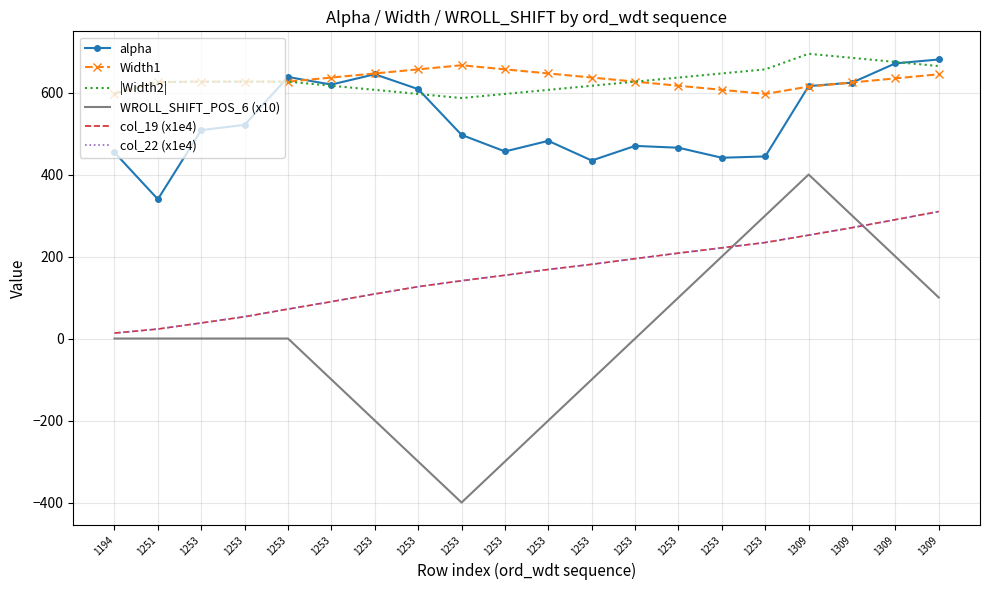

Reading left to right, extract all data points from this chart.

alpha: 1194=453.7	1251=339.7	1253=508.3	1253=521.2	1253=637.8	1253=619.4	1253=644.6	1253=608.2	1253=496.7	1253=456.3	1253=482.1	1253=434.1	1253=469.8	1253=465.3	1253=440.9	1253=444.1	1309=615.7	1309=624.1	1309=671.1	1309=680.6
Width1: 1194=597.0	1251=625.5	1253=626.5	1253=626.5	1253=626.5	1253=636.5	1253=646.5	1253=656.5	1253=666.5	1253=656.5	1253=646.5	1253=636.5	1253=626.5	1253=616.5	1253=606.5	1253=596.5	1309=614.5	1309=624.5	1309=634.5	1309=644.5
|Width2|: 1194=597.0	1251=625.5	1253=626.5	1253=626.5	1253=626.5	1253=616.5	1253=606.5	1253=596.5	1253=586.5	1253=596.5	1253=606.5	1253=616.5	1253=626.5	1253=636.5	1253=646.5	1253=656.5	1309=694.5	1309=684.5	1309=674.5	1309=664.5
WROLL_SHIFT_POS_6 (x10): 1194=0.0	1251=0.0	1253=0.0	1253=0.0	1253=0.0	1253=-100.0	1253=-200.0	1253=-300.0	1253=-400.0	1253=-300.0	1253=-200.0	1253=-100.0	1253=0.0	1253=100.0	1253=200.0	1253=300.0	1309=400.0	1309=300.0	1309=200.0	1309=100.0
col_19 (x1e4): 1194=13.2	1251=23.2	1253=38.0	1253=53.2	1253=71.8	1253=89.9	1253=108.7	1253=126.5	1253=141.0	1253=154.3	1253=168.3	1253=181.0	1253=194.7	1253=208.3	1253=221.2	1253=234.1	1309=252.1	1309=270.3	1309=289.9	1309=309.8
col_22 (x1e4): 1194=13.2	1251=23.2	1253=38.0	1253=53.2	1253=71.8	1253=89.9	1253=108.7	1253=126.5	1253=141.0	1253=154.3	1253=168.3	1253=181.0	1253=194.7	1253=208.3	1253=221.2	1253=234.1	1309=252.1	1309=270.3	1309=289.9	1309=309.8